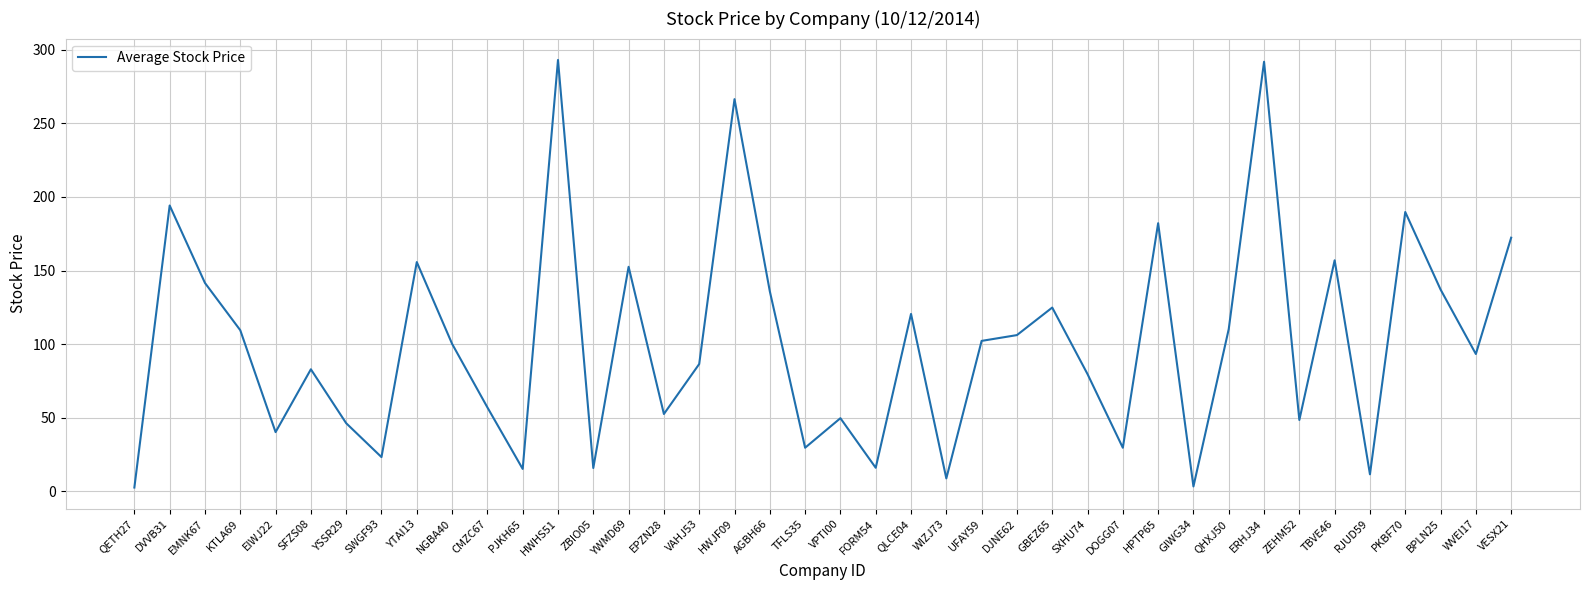

At which label does the data first exceed 100?

DVVB31